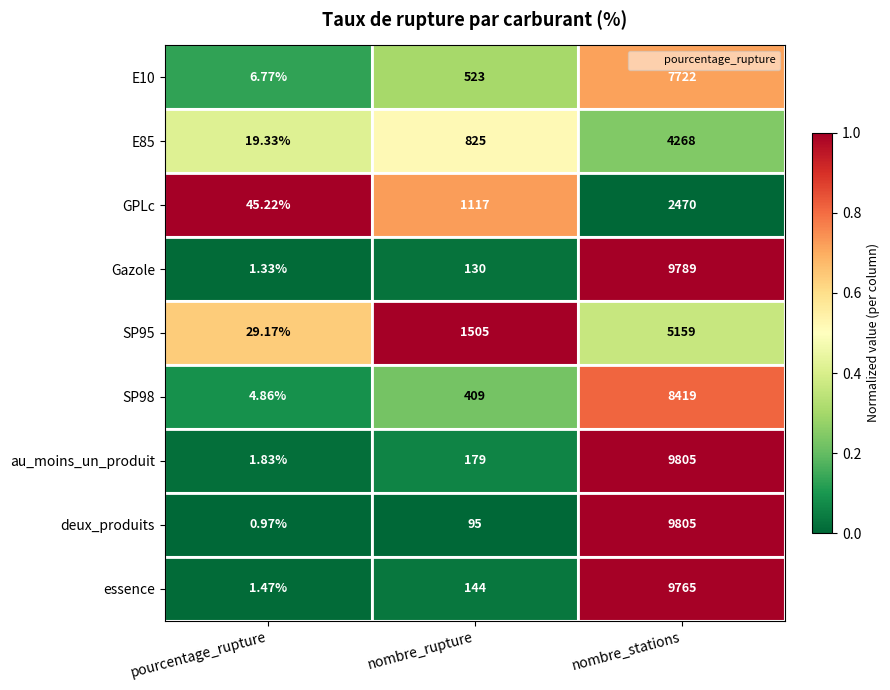

Where is deux_produits nearest to the value 4902?

nombre_rupture